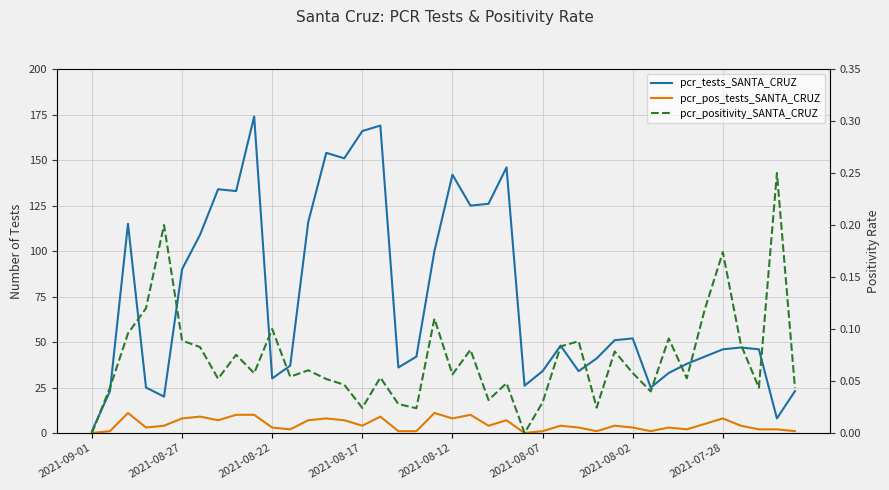

What are all the series names shown in the legend?

pcr_tests_SANTA_CRUZ, pcr_pos_tests_SANTA_CRUZ, pcr_positivity_SANTA_CRUZ